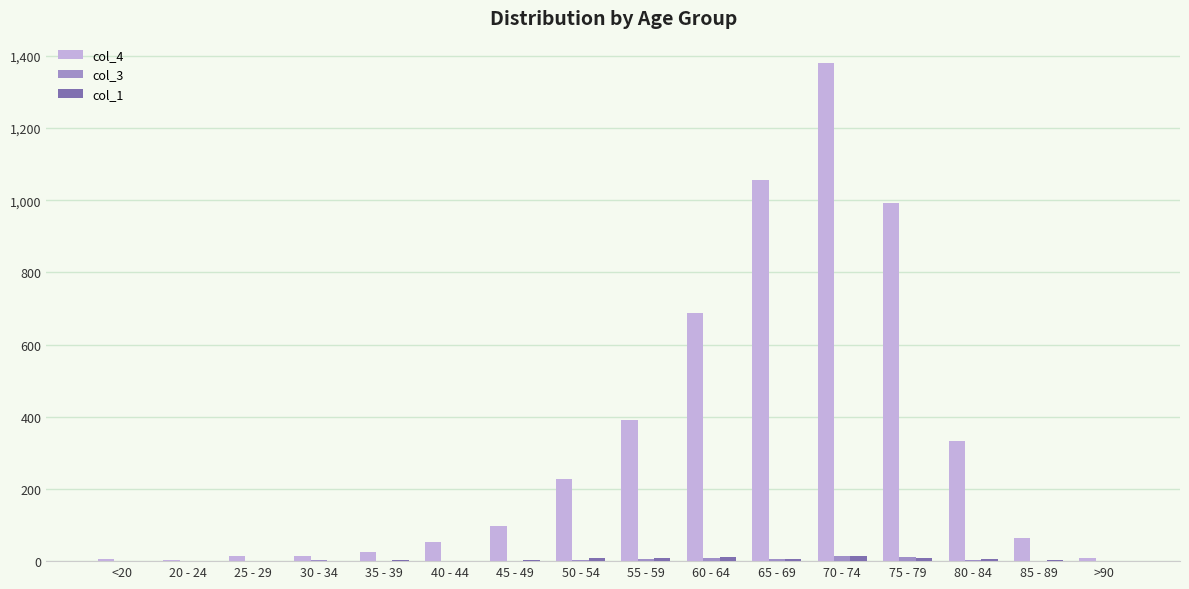

Which label corresponds to the largest value in the chart?

70 - 74